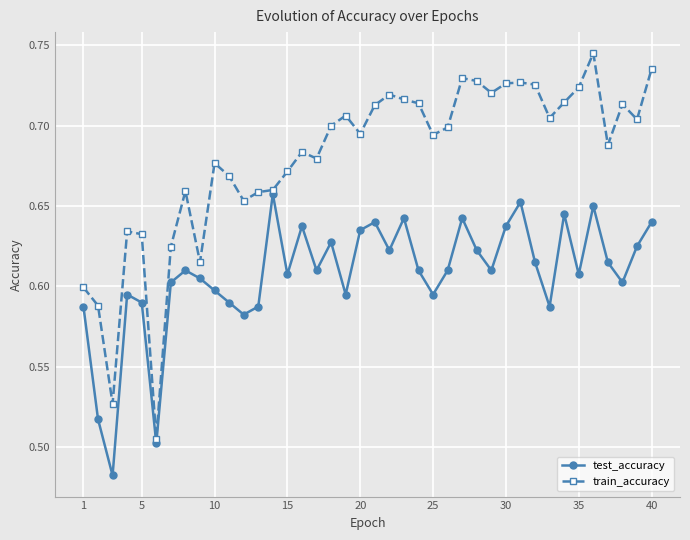

In test_accuracy, how many points are lower than both neighbors (excluding endpoints)?

12